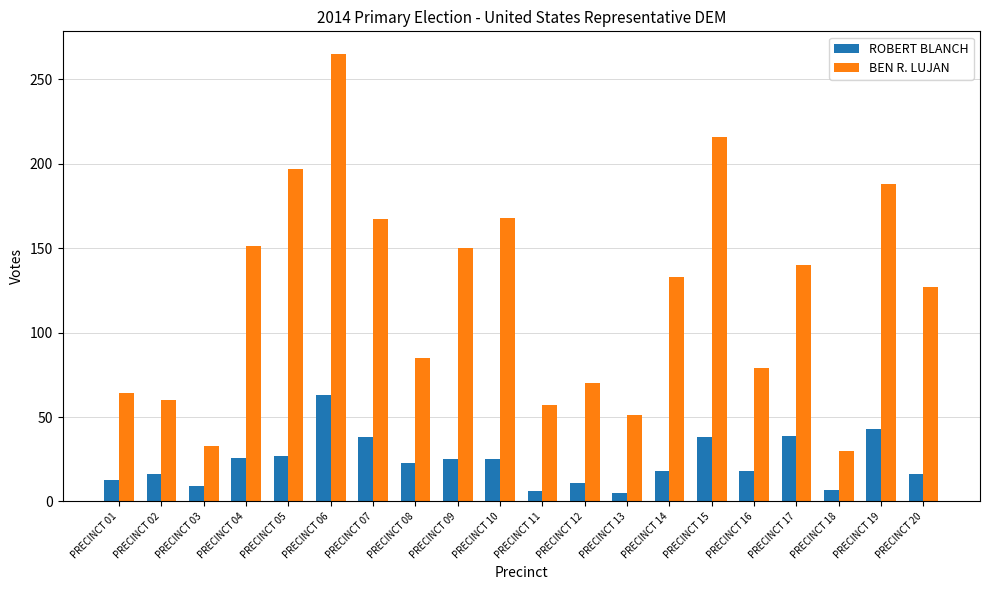

What is the total value across all series at PRECINCT 07?

205